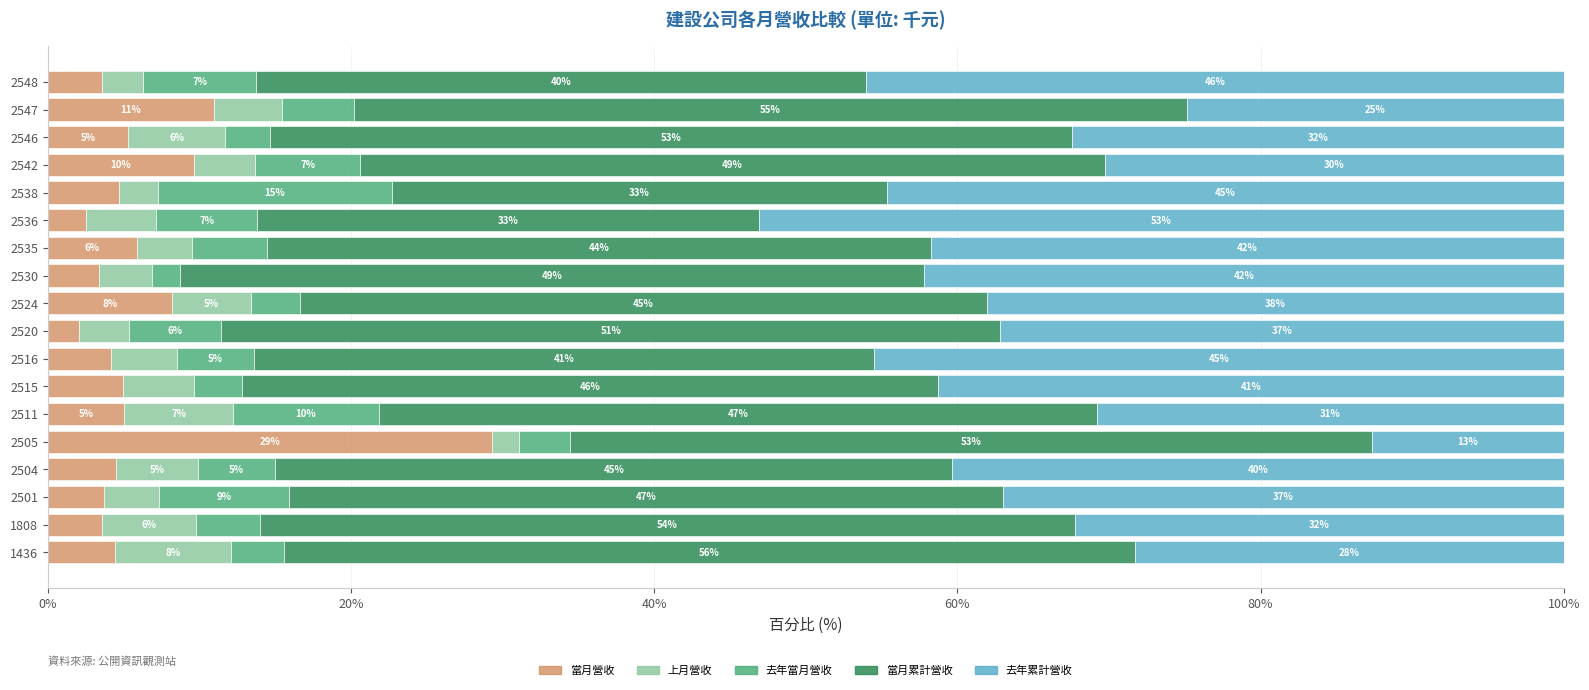

What is the average value of the 當月營收 series?

6.5